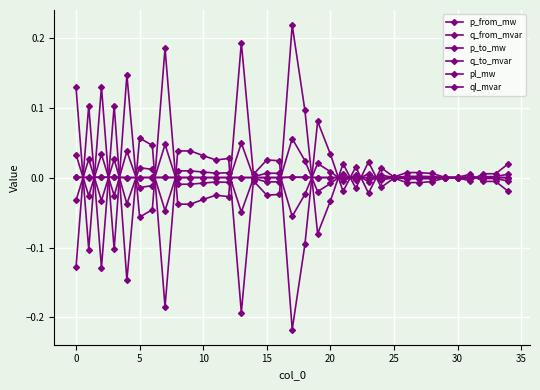

How many categories are shown in the chart?

35